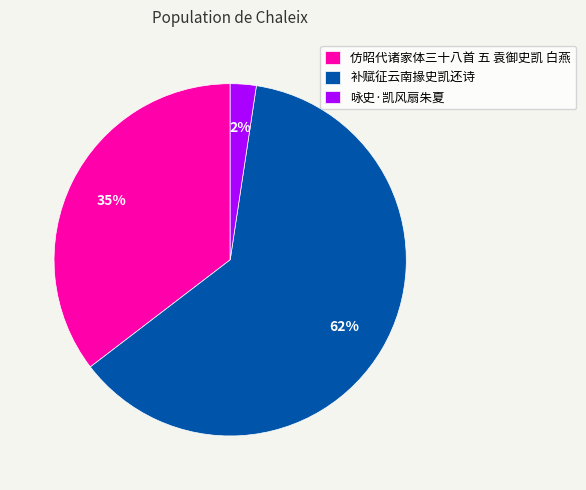

Is it true that 仿昭代诸家体三十八首 五 袁御史凯 白燕 is 27% of the pie?

False